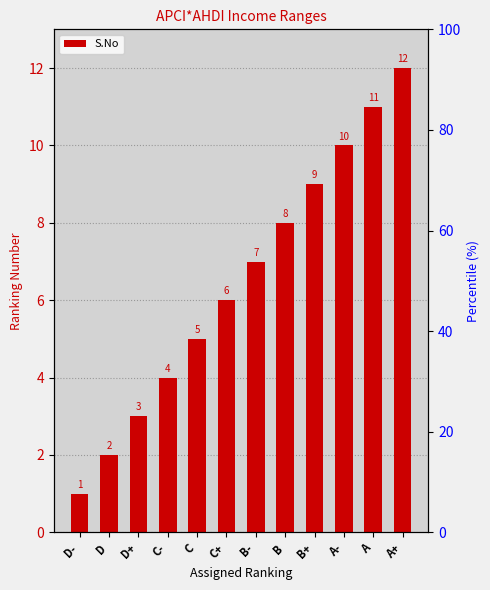

What is the ratio of the value at A to the value at C?

2.2